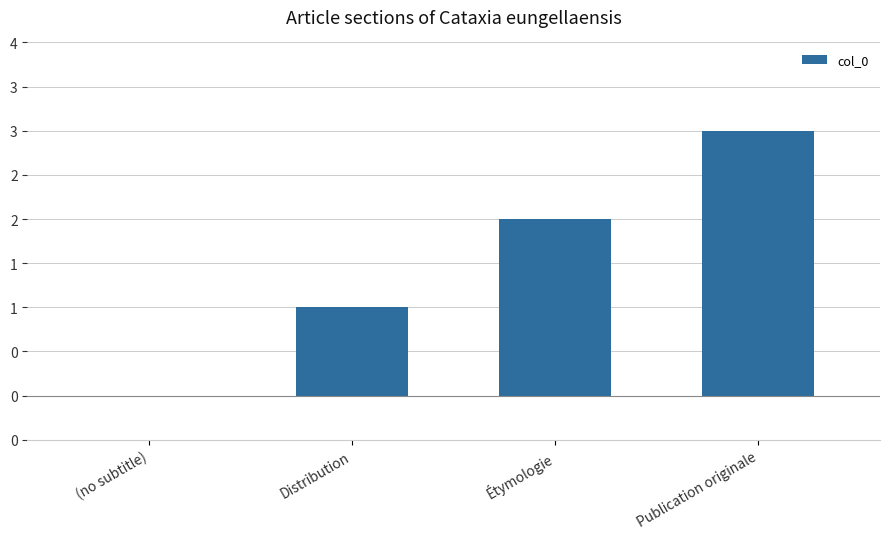

What is the maximum value shown in the chart?

3